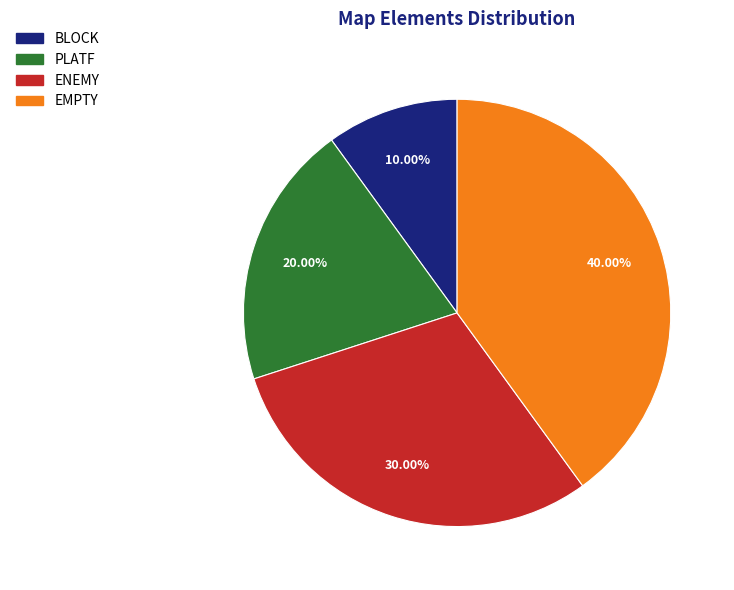

Between BLOCK and PLATF, which is larger?

PLATF